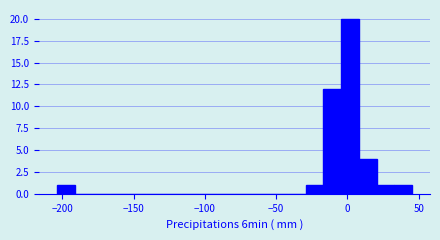

Read against the x-axis, roughly where is the centre of the tallest bar?

0